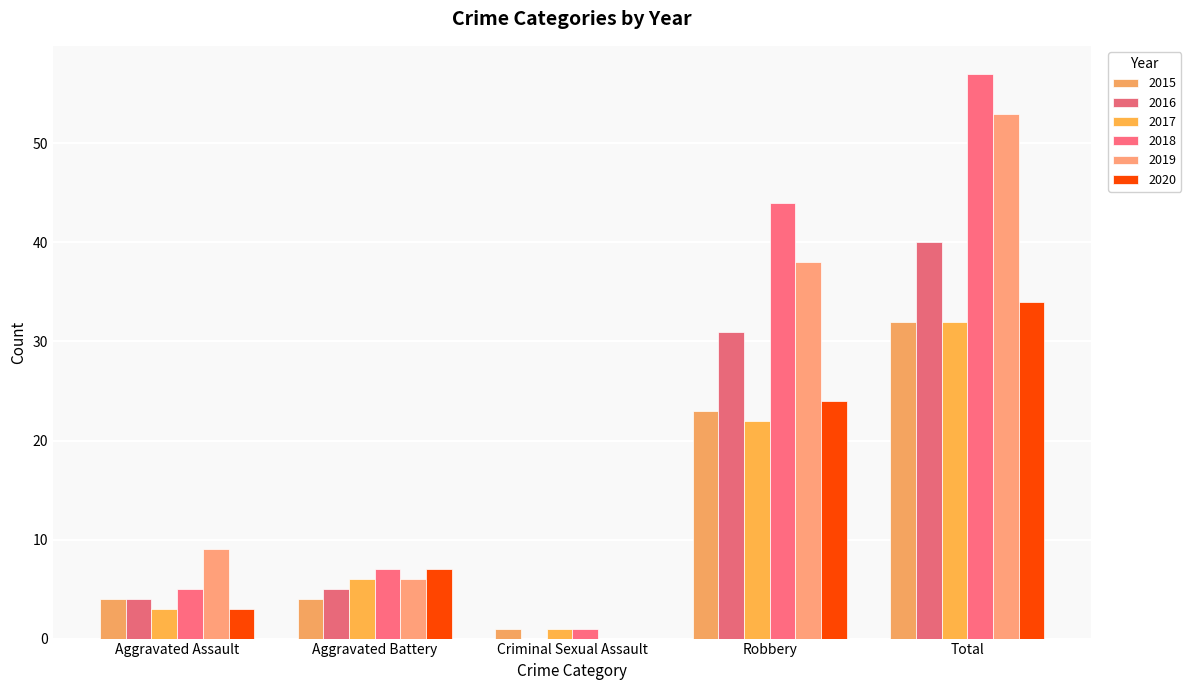

Is it true that 2020 equals 34 at Total?

True